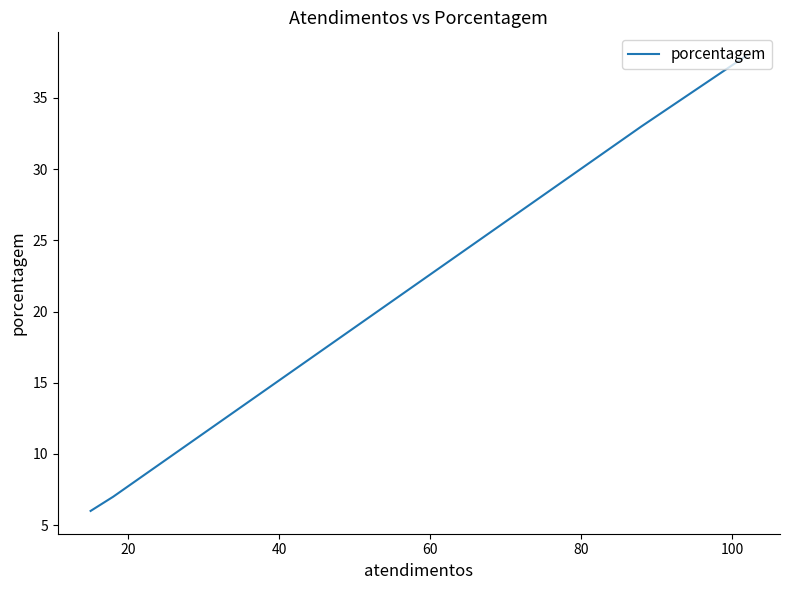

What is the difference between the maximum and minimum values?

32